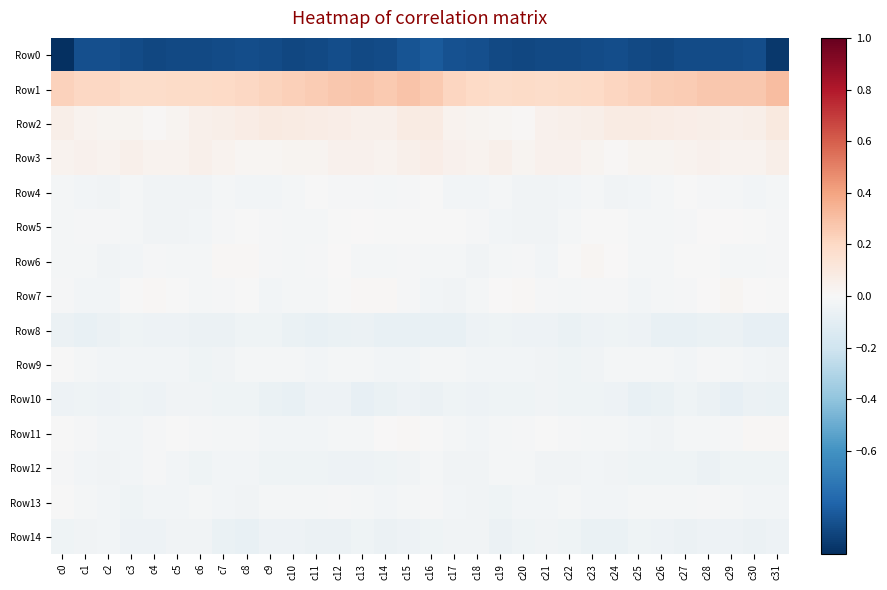

Which series has the widest spread of values?

Row0